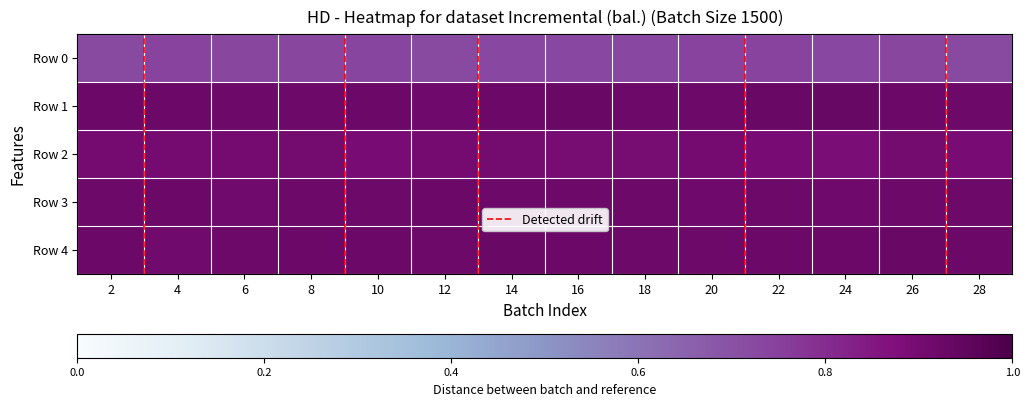

Between 14 and 24, which series saw the biggest shift?

Row 2